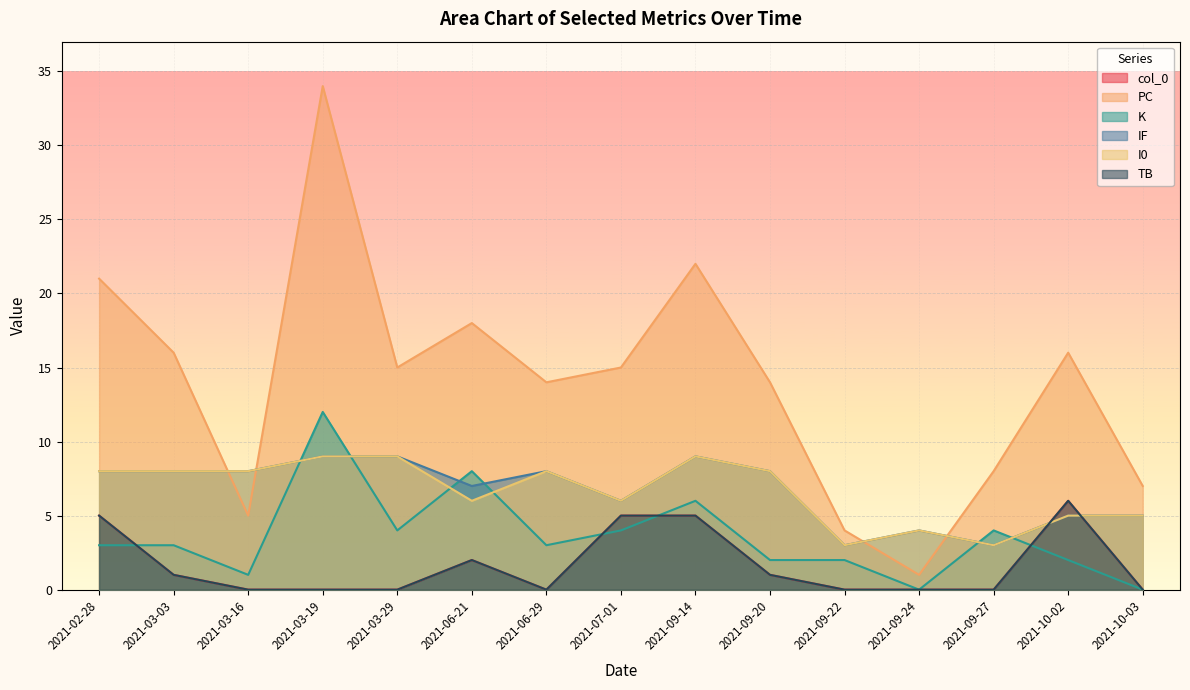

Does the chart display data point markers on the line(s)?

No